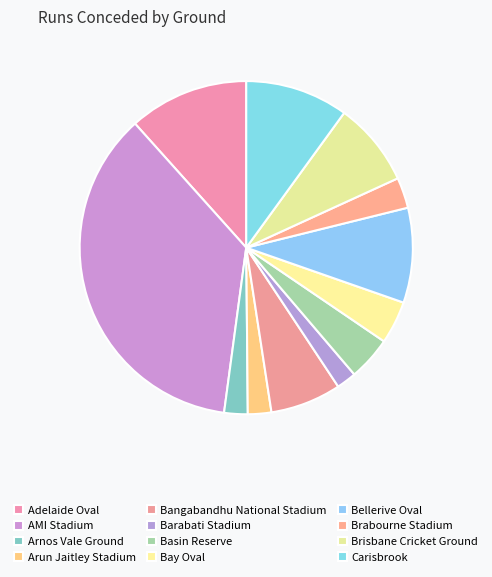

What percentage is the Barabati Stadium slice, to the nearest percent?

2%